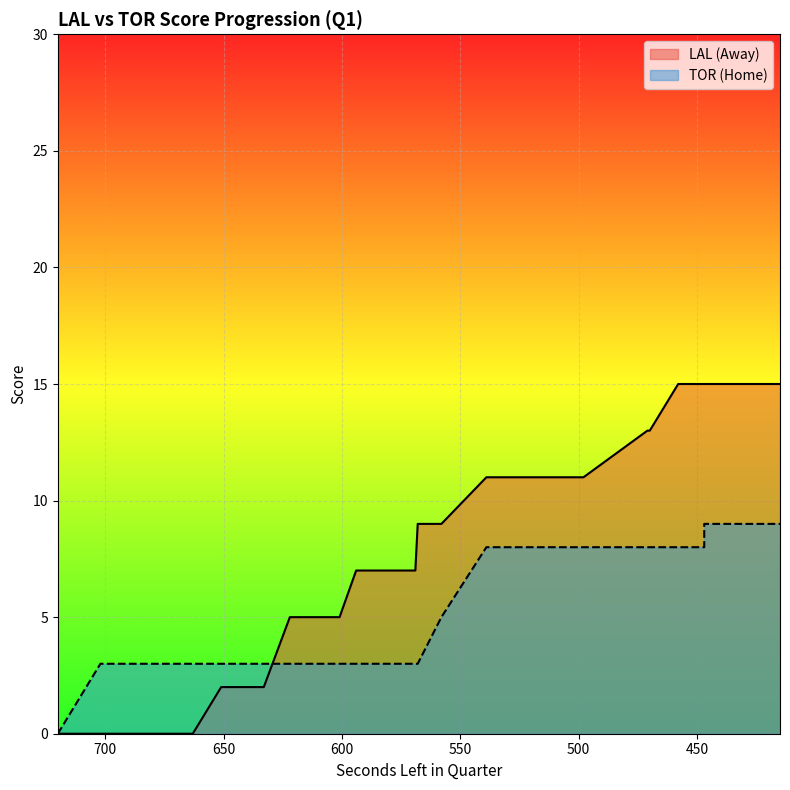

How many HomeScore values are between 3 and 8?

24